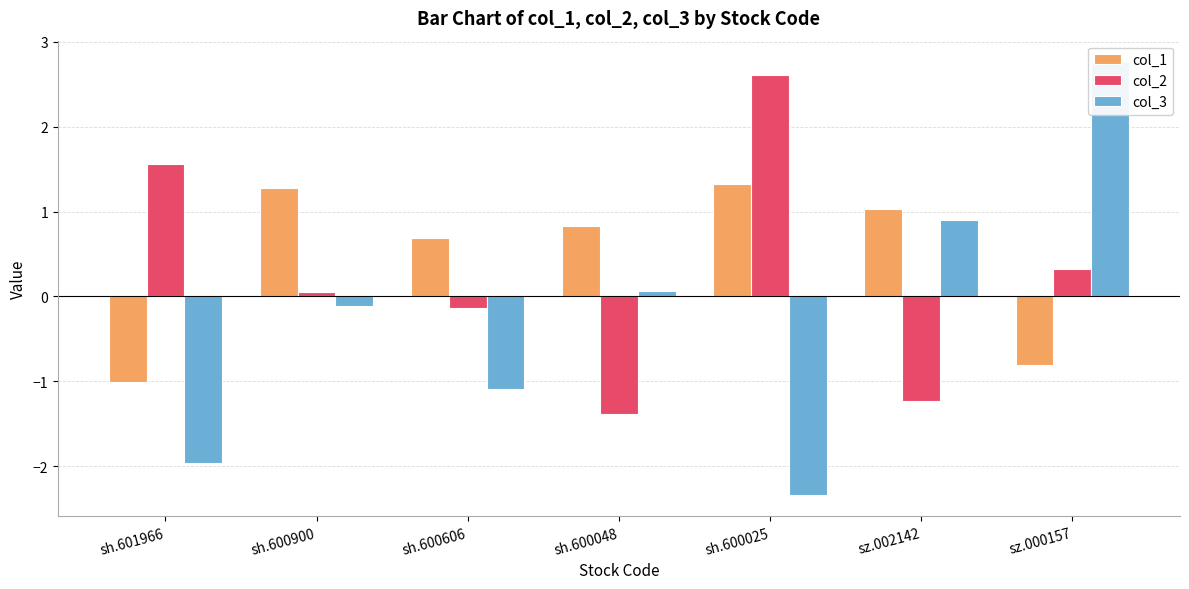

Between sz.000157 and sz.002142, which is larger?

sz.002142